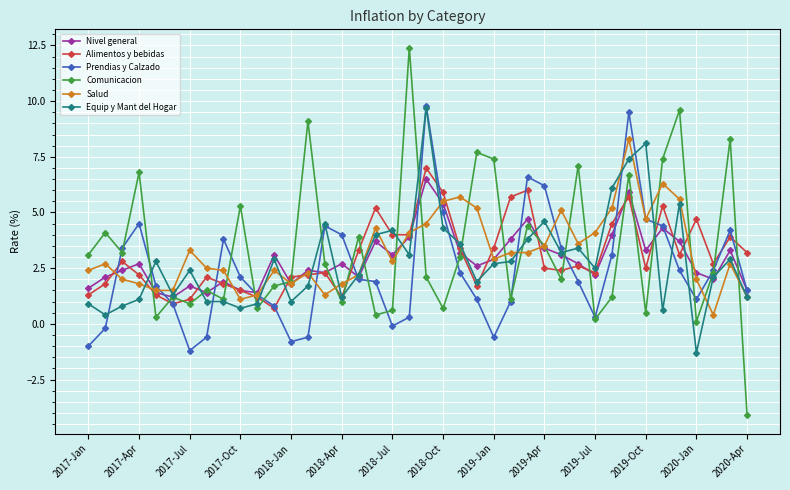

What are all the series names shown in the legend?

Nivel general, Alimentos y bebidas, Prendias y Calzado, Comunicacion, Salud, Equip y Mant del Hogar